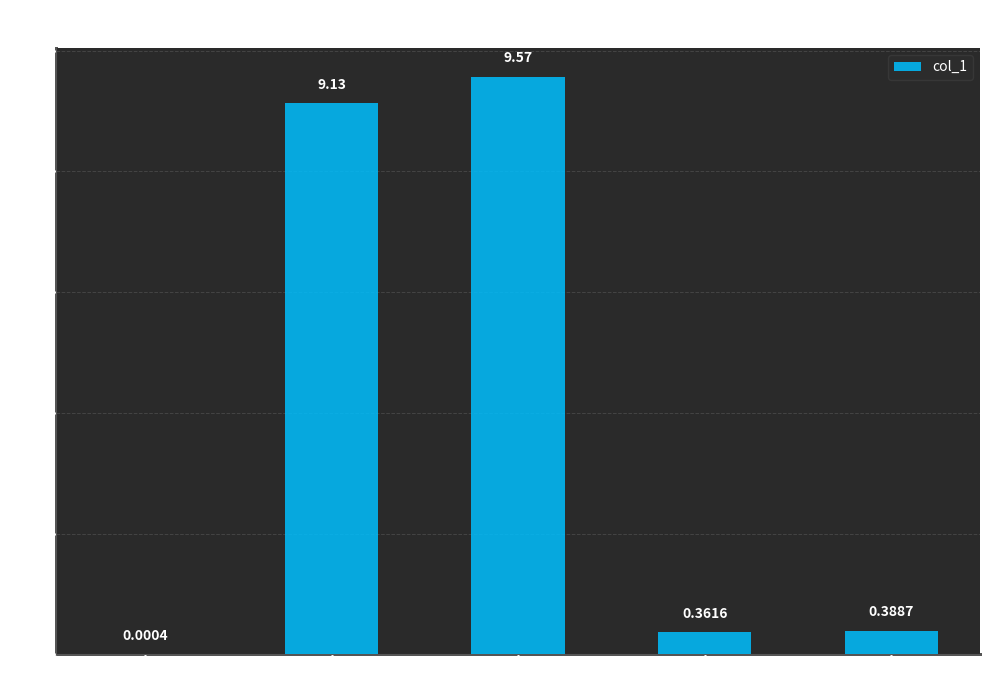

What is the maximum value shown in the chart?

9.6